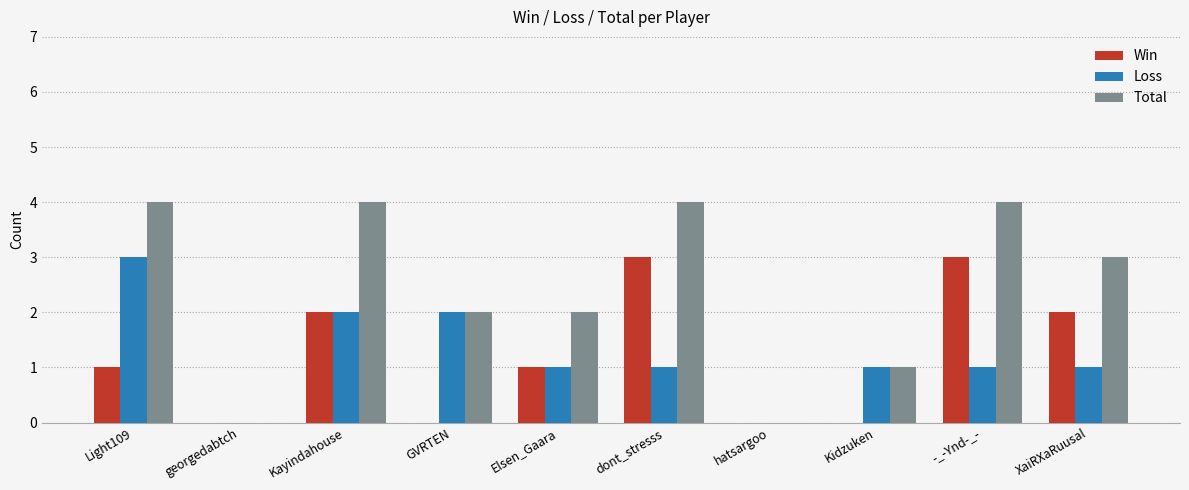

How many groups of bars are there?

10